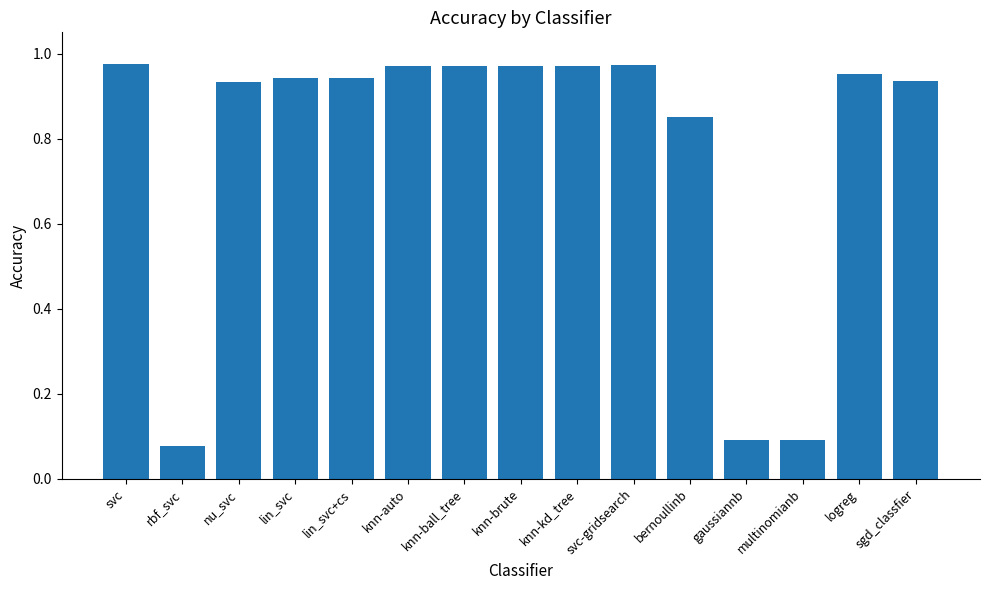

The value at multinomianb is 0.1. True or false?

True